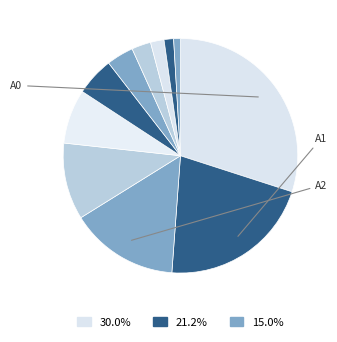

How many slices are in this pie chart?

11